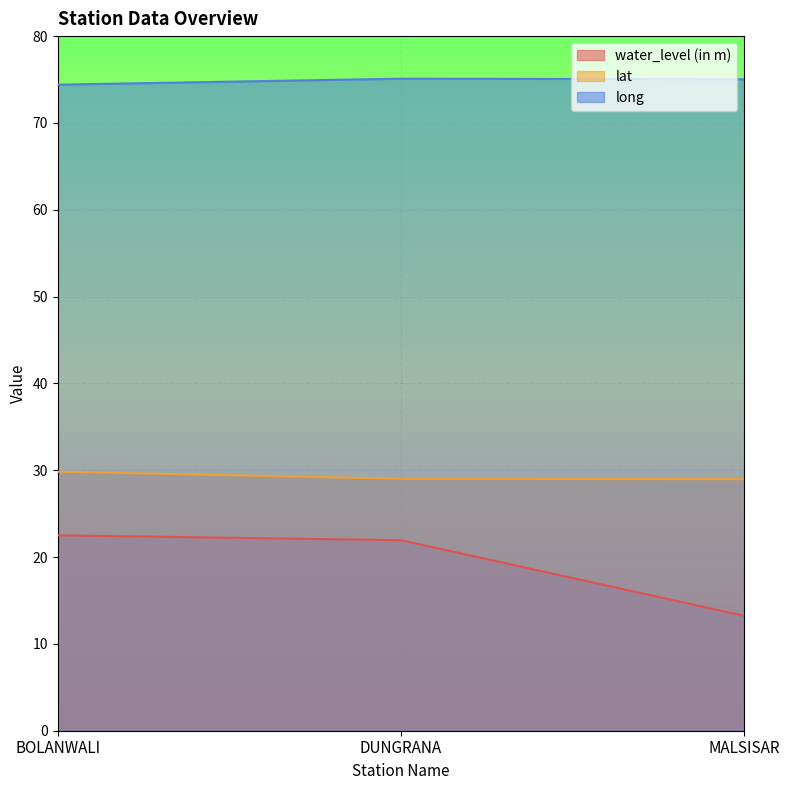

At DUNGRANA, list the series in order from largest to smallest.

long, lat, water_level (in m)